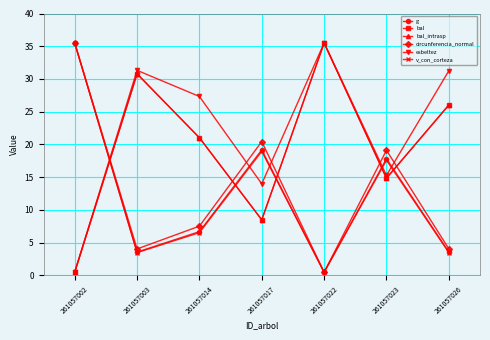

Rank the categories by g value from highest to lowest.

261057002, 261057017, 261057023, 261057014, 261057026, 261057003, 261057022